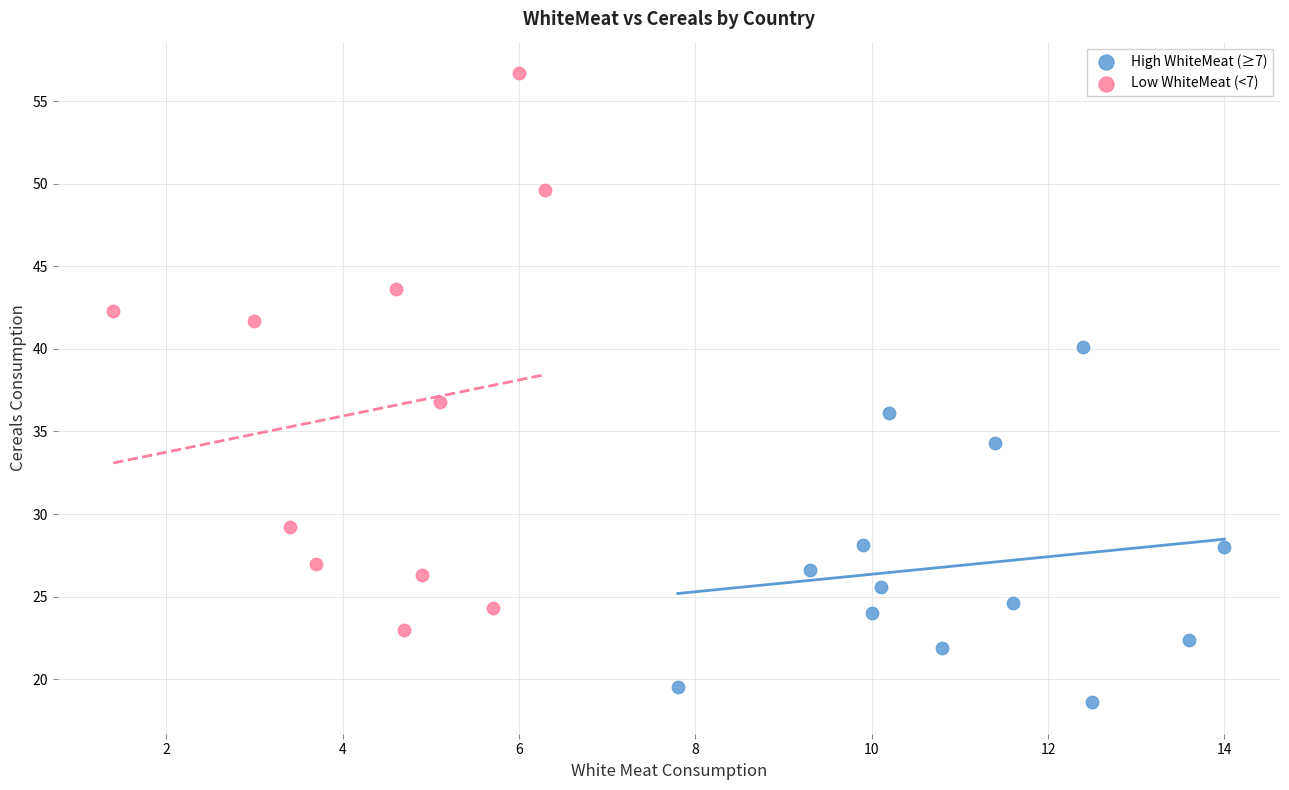

Which series contains the highest Y value?

Low WhiteMeat (<7)